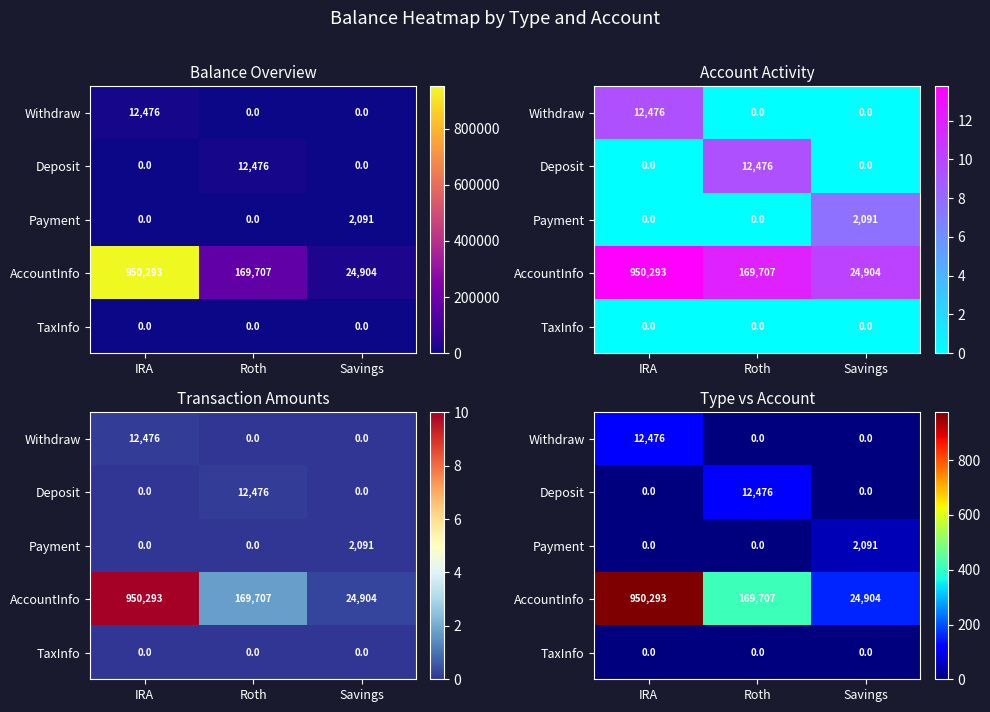

True or false: Deposit has a value of 0.0 at Savings.

True